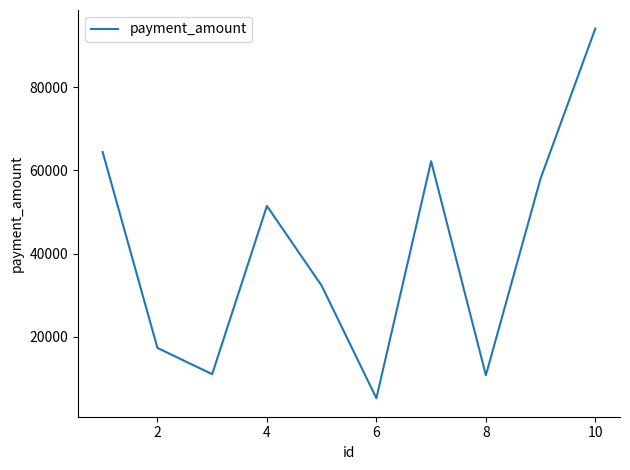

What is the minimum value shown in the chart?

5232